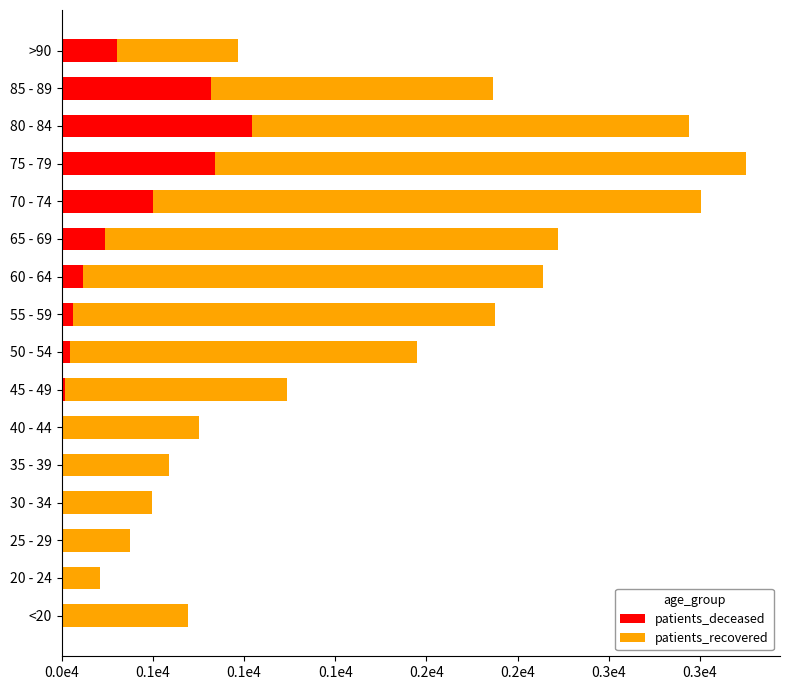

What are all the series names shown in the legend?

patients_deceased, patients_recovered